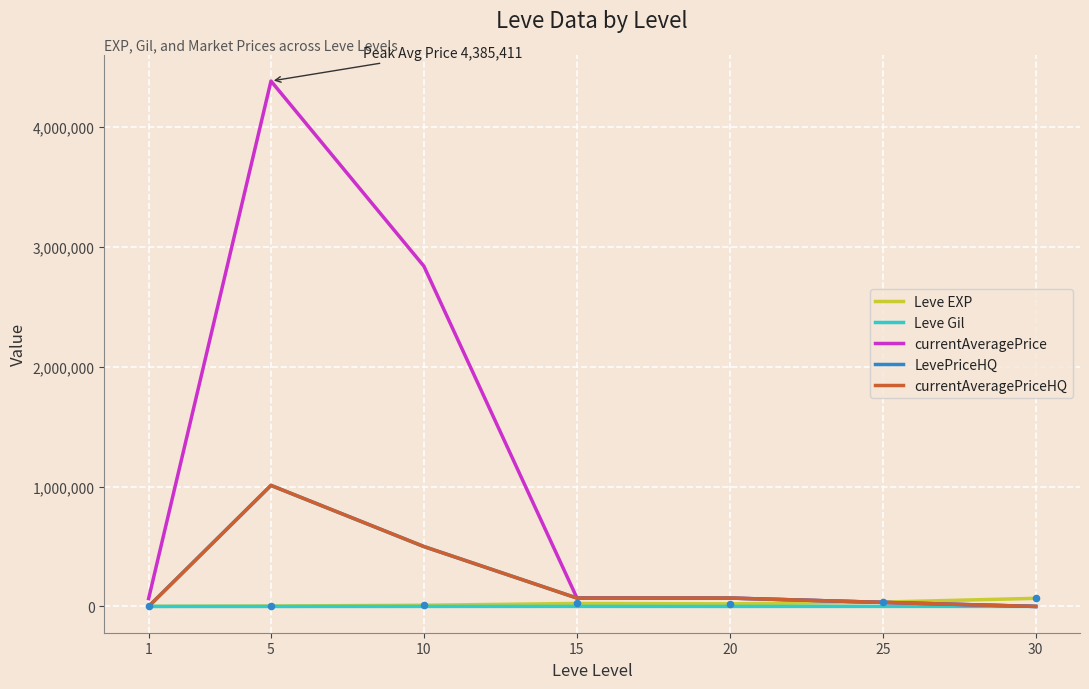

What is the total value across all series at 5?

6409950